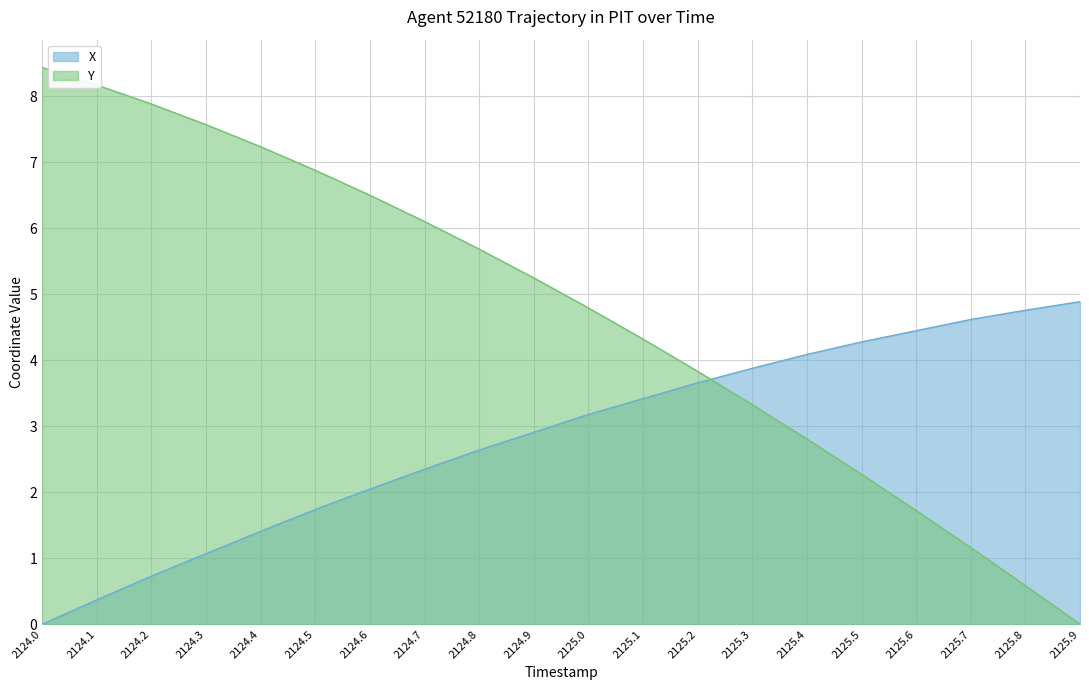

How many values in the Y series exceed 5?

10